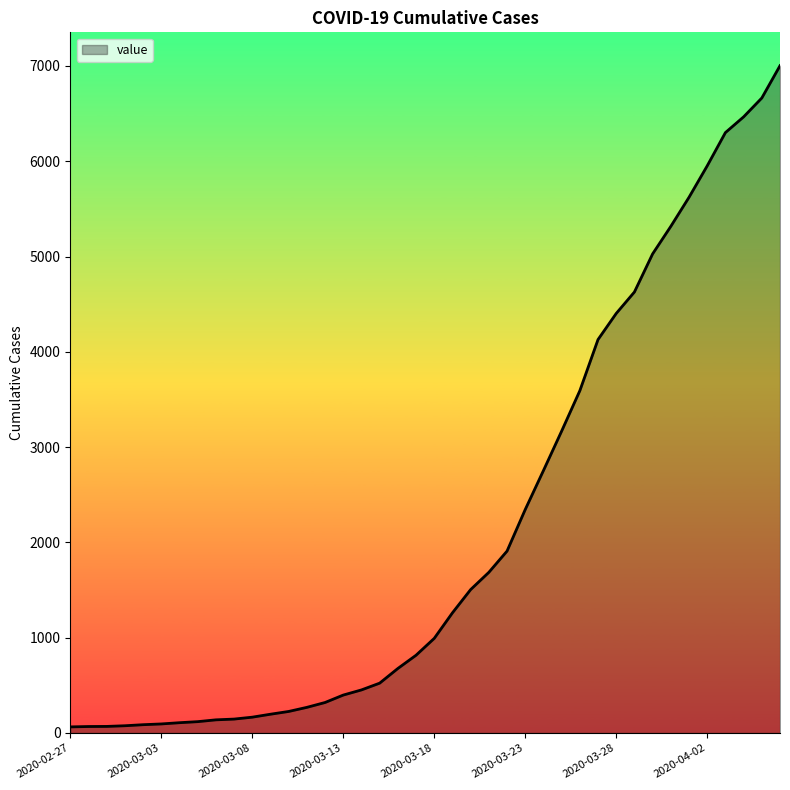

What is the greatest value displayed?

7003